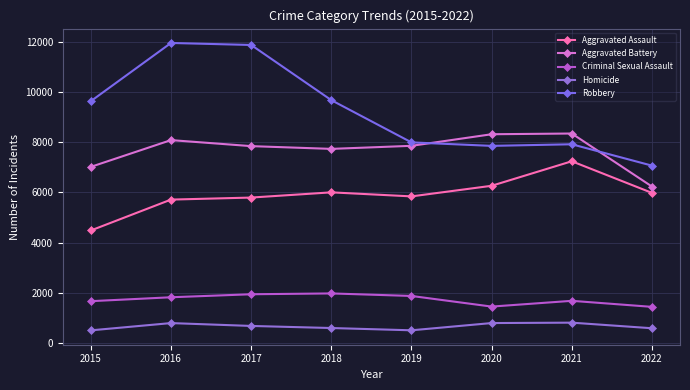

What is the value of the Aggravated Battery point at the 6th from the left?

8319